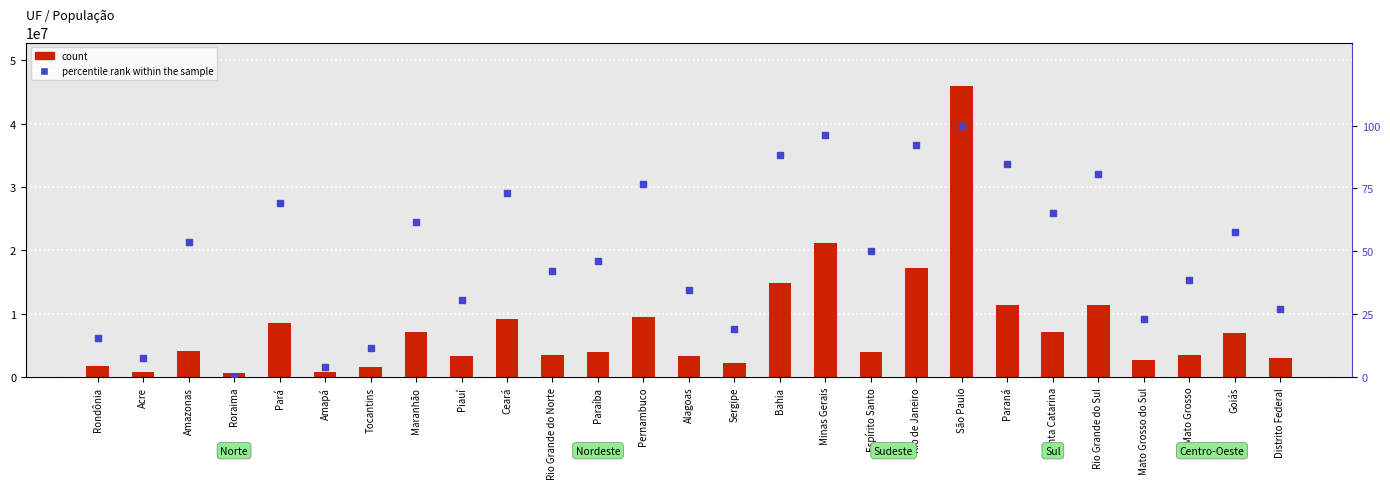

Which series contains the lowest Y value?

percentile rank within the sample